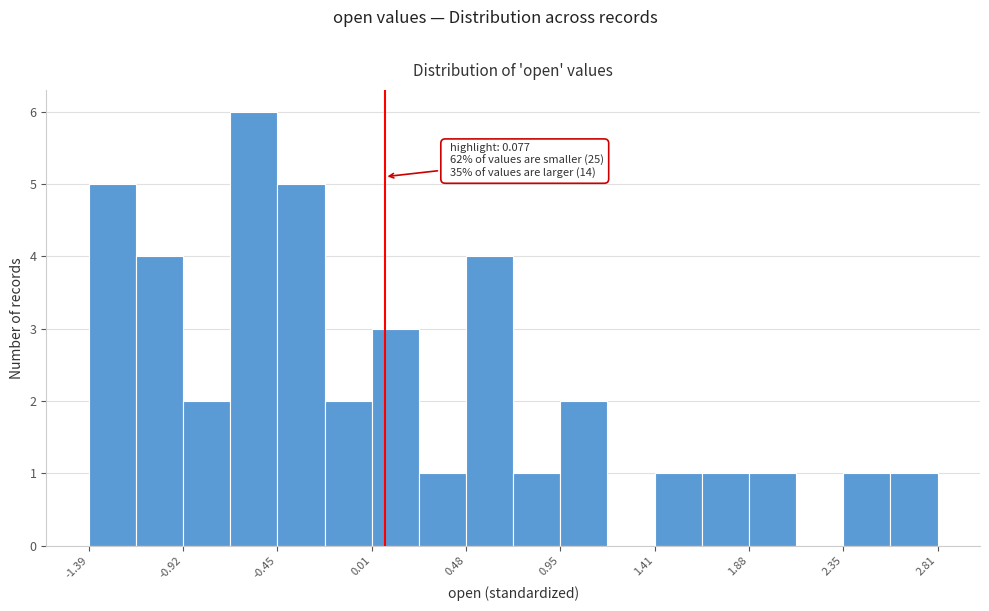

Over which range of the x-axis is the bar tallest?

-0.70 to -0.45